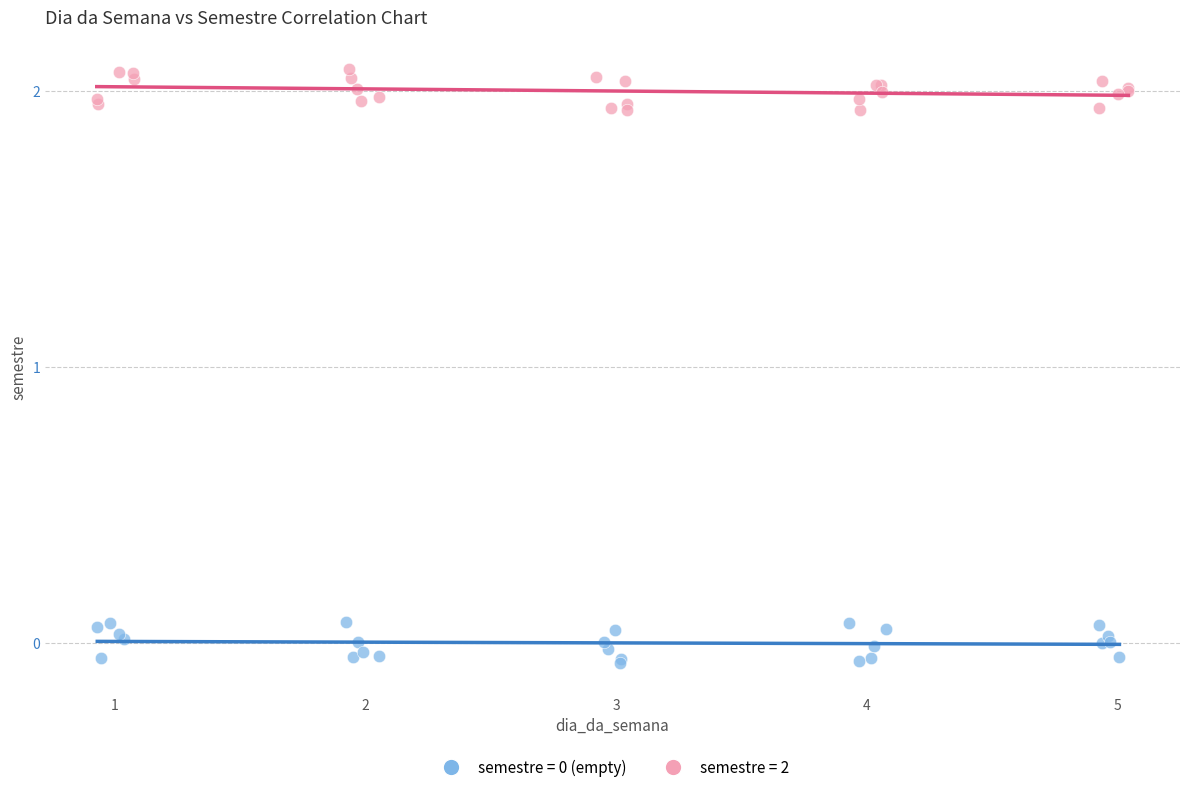

Which series reaches the maximum Y coordinate?

semestre = 2